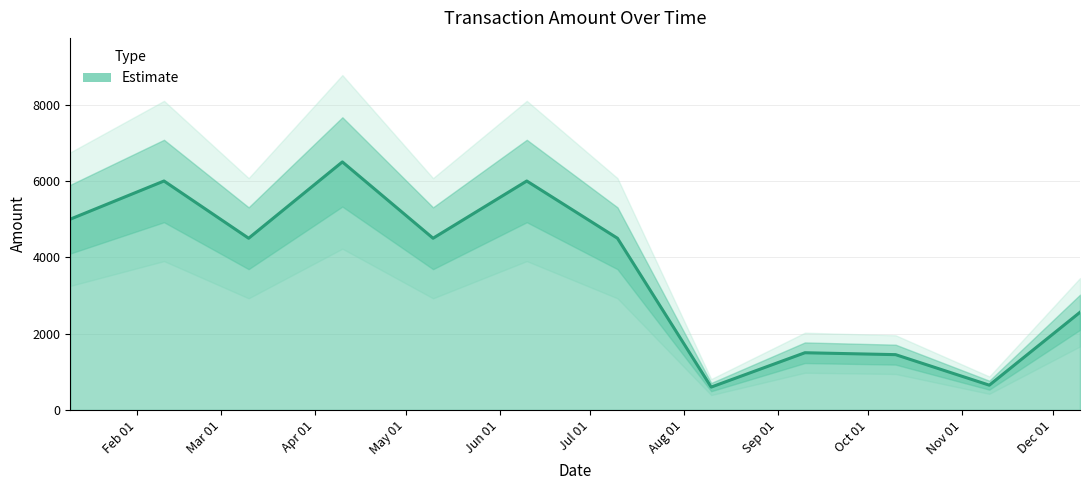

What is the difference between the maximum and second lowest values?

5850